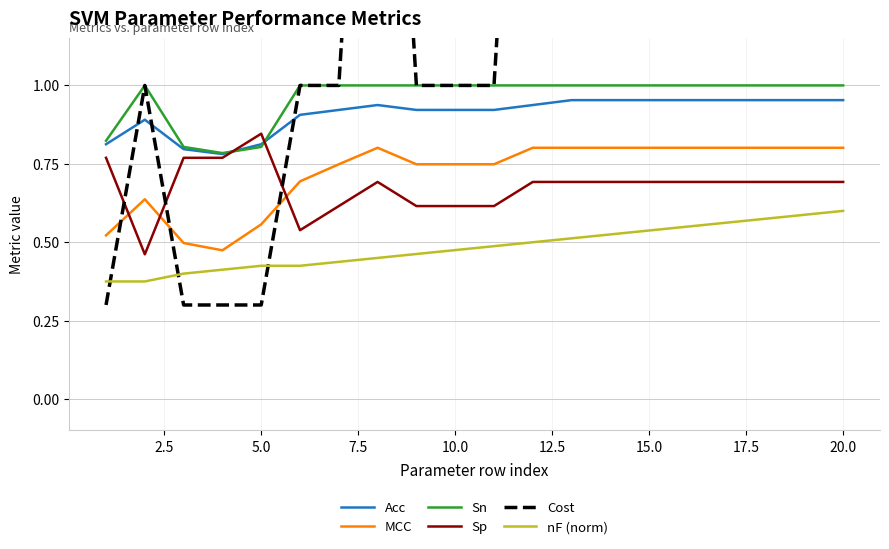

What is the difference between the maximum and minimum values in the nF (norm) series?

0.2